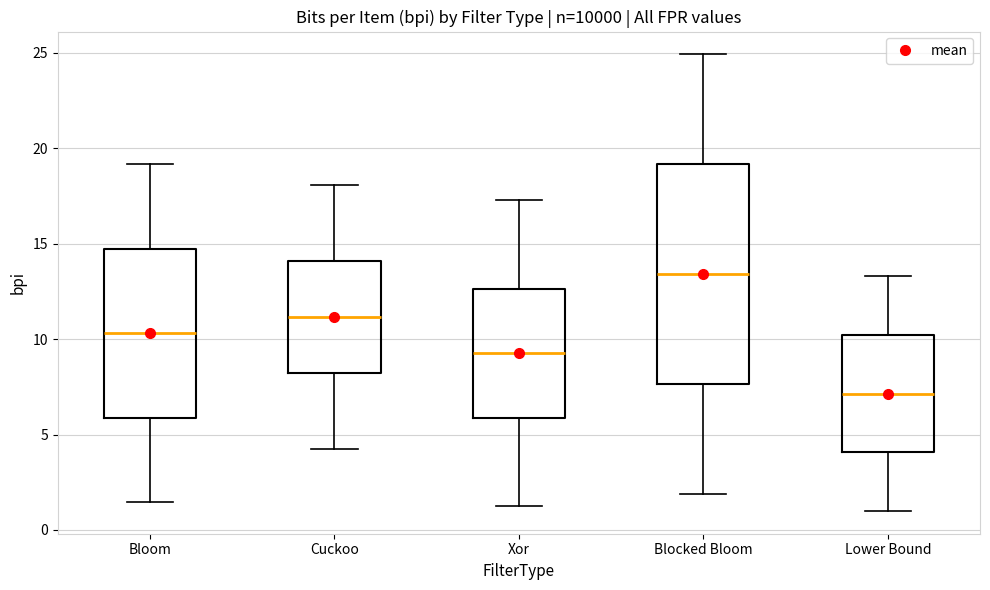

Reading left to right, read every box against the y-axis: the position of its median line, the range the box covers, and the ends of its whiskers. The values are not printed on the chart, so give them approximately, as read against the axis.

Bloom: median 10.5, box 6.0 to 14.5, whiskers 1.5 to 19.0
Cuckoo: median 11.0, box 8.0 to 14.0, whiskers 4.5 to 18.0
Xor: median 9.0, box 6.0 to 12.5, whiskers 1.0 to 17.5
Blocked Bloom: median 13.5, box 7.5 to 19.0, whiskers 2.0 to 25.0
Lower Bound: median 7.0, box 4.0 to 10.0, whiskers 1.0 to 13.5